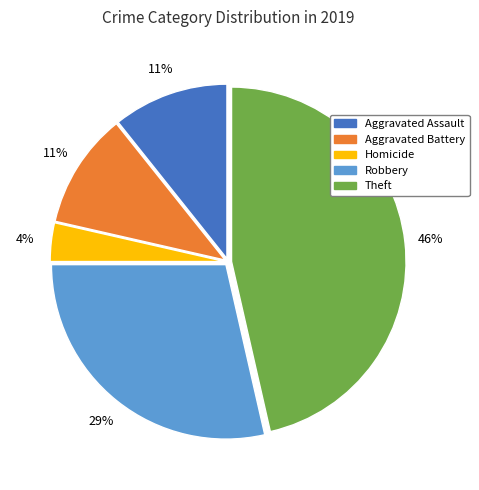

To the nearest percent, what is the average slice percentage?

20%